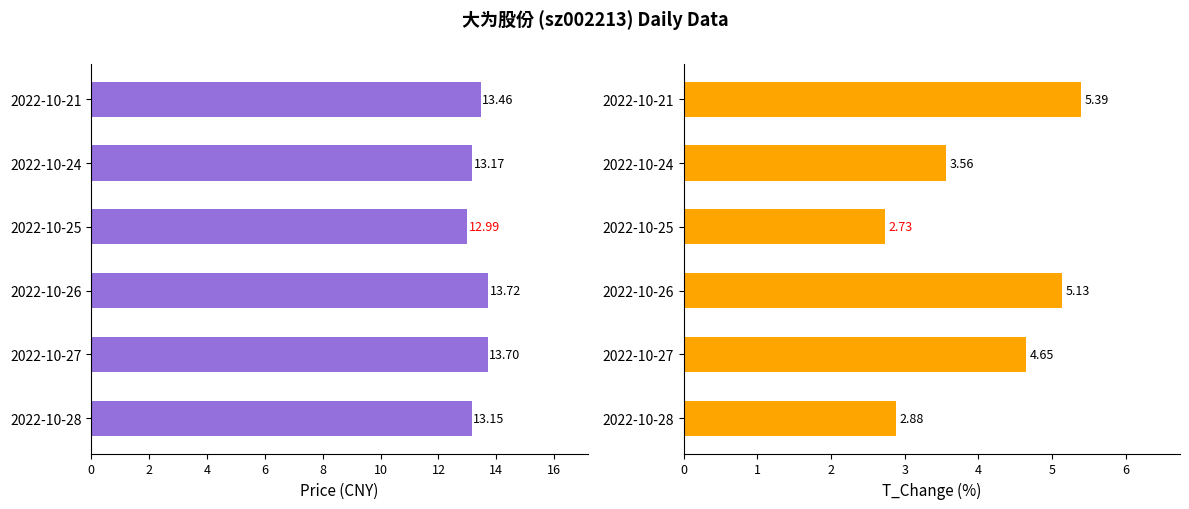

How many groups of bars are there?

6